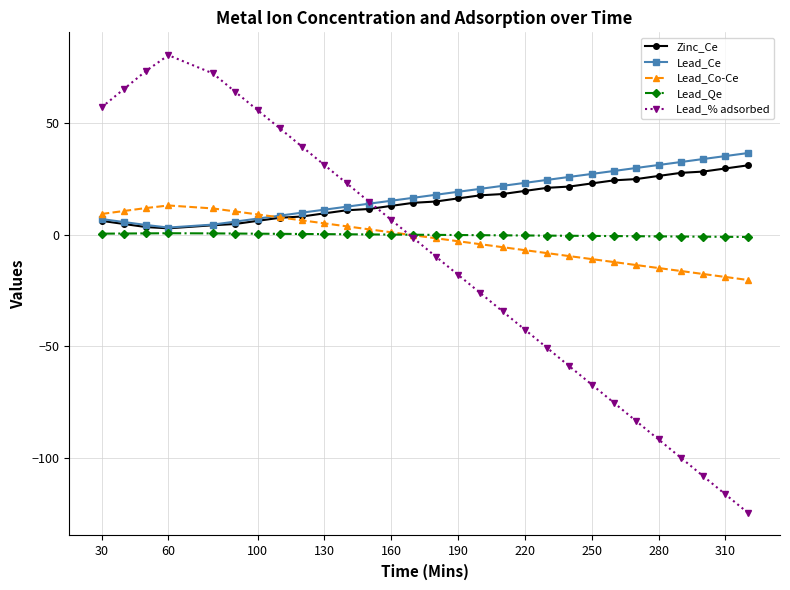

True or false: Lead_Qe has more than 0 interior local peaks.

True